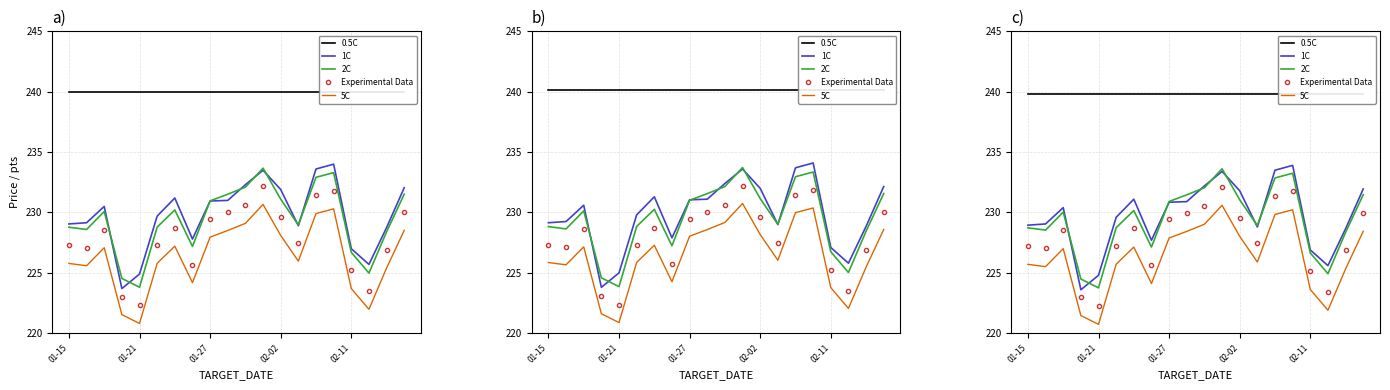

Which series has the largest range (max minus min)?

1C